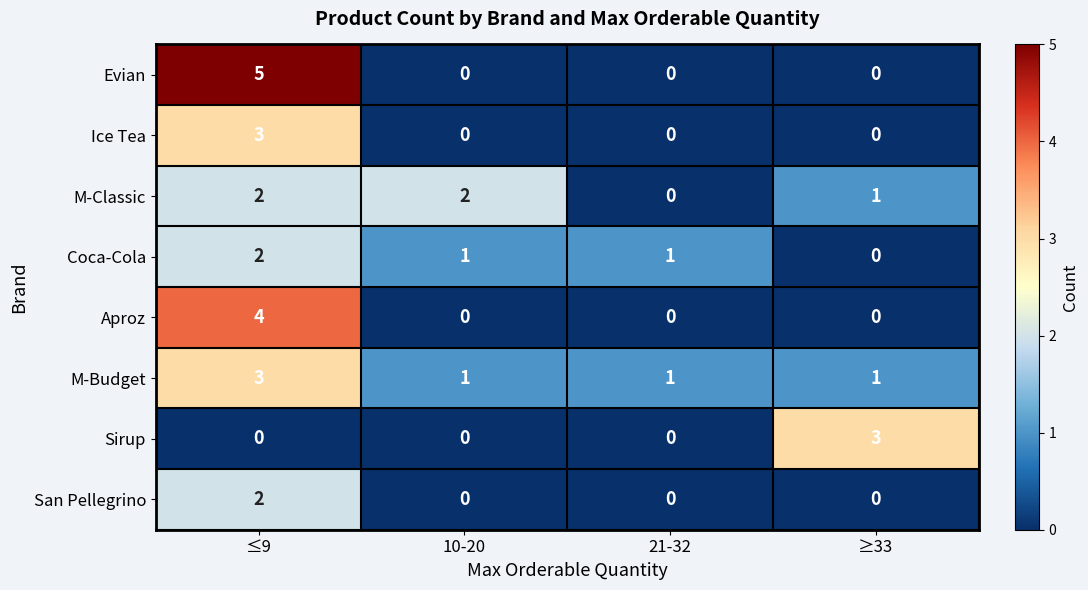

Which category has the highest value across all series?

≤9